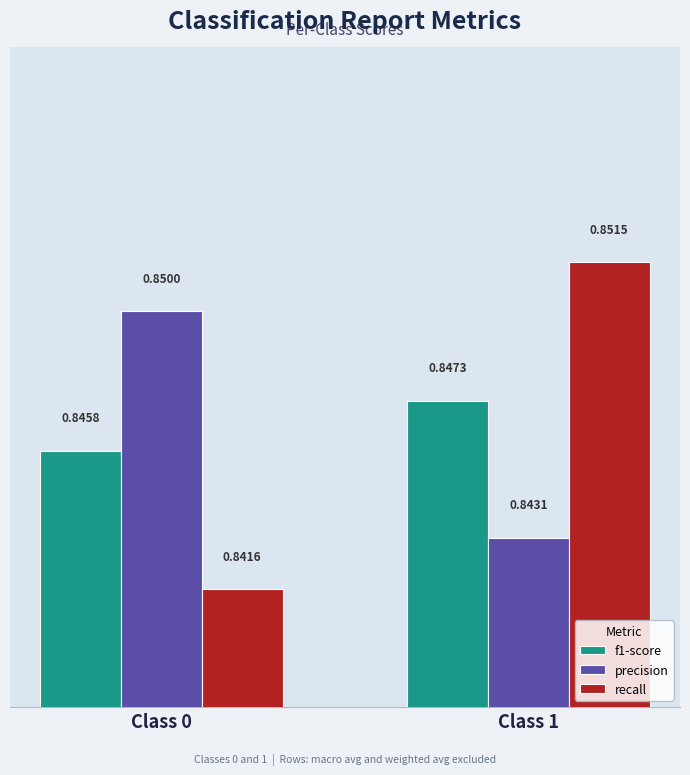

At which category is the sum across all series the highest?

Class 1